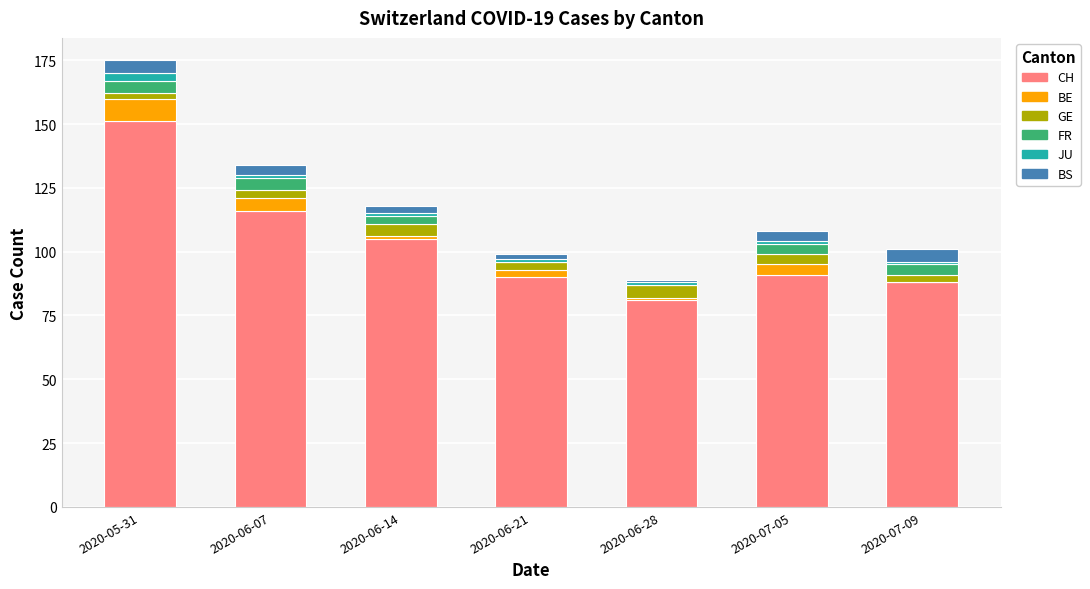

What is the highest value of the CH series?

151